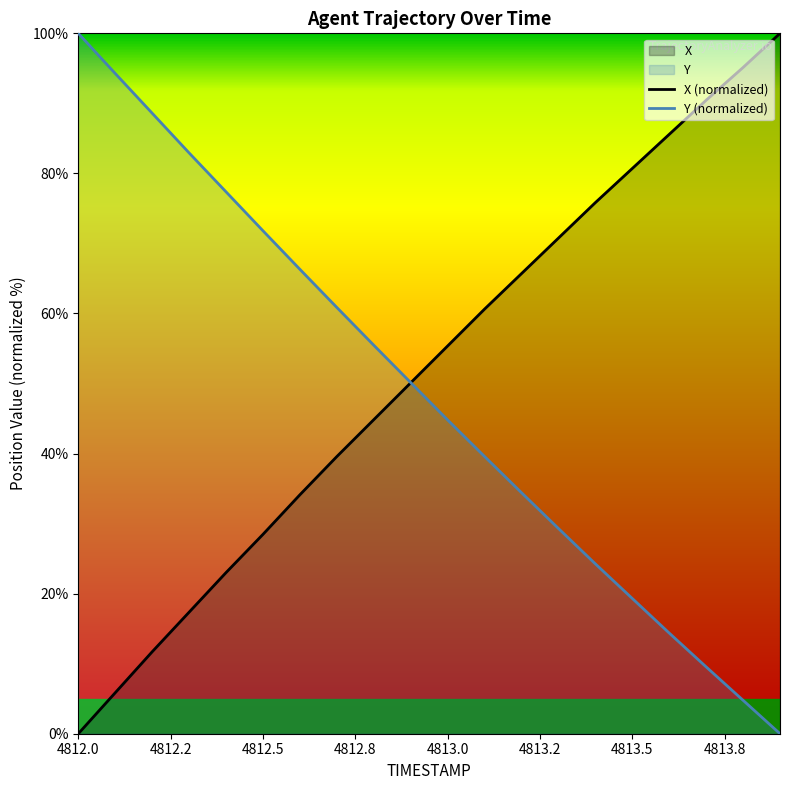

Which series ends up on top after the final intersection of X and Y?

X